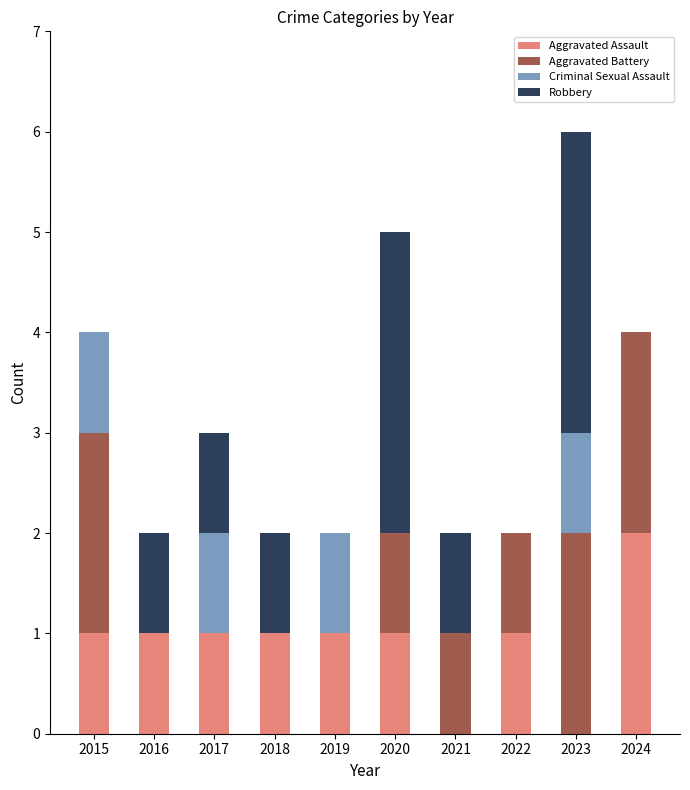

Which category has the highest value in the Aggravated Assault series?

2024